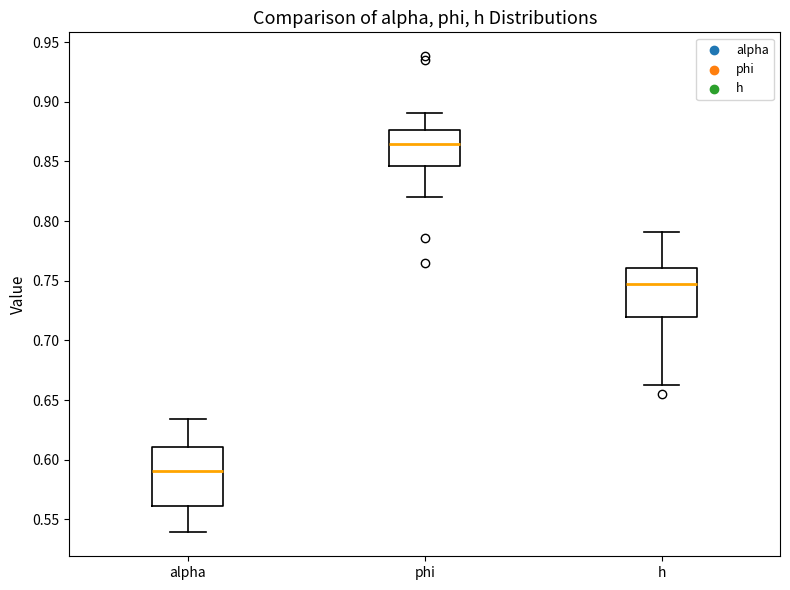

Which box's median line is the lowest?

alpha